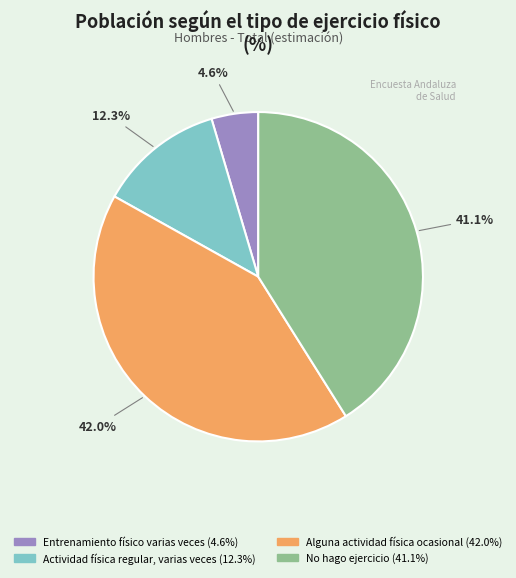

True or false: No hago ejercicio accounts for 55% of the total.

False